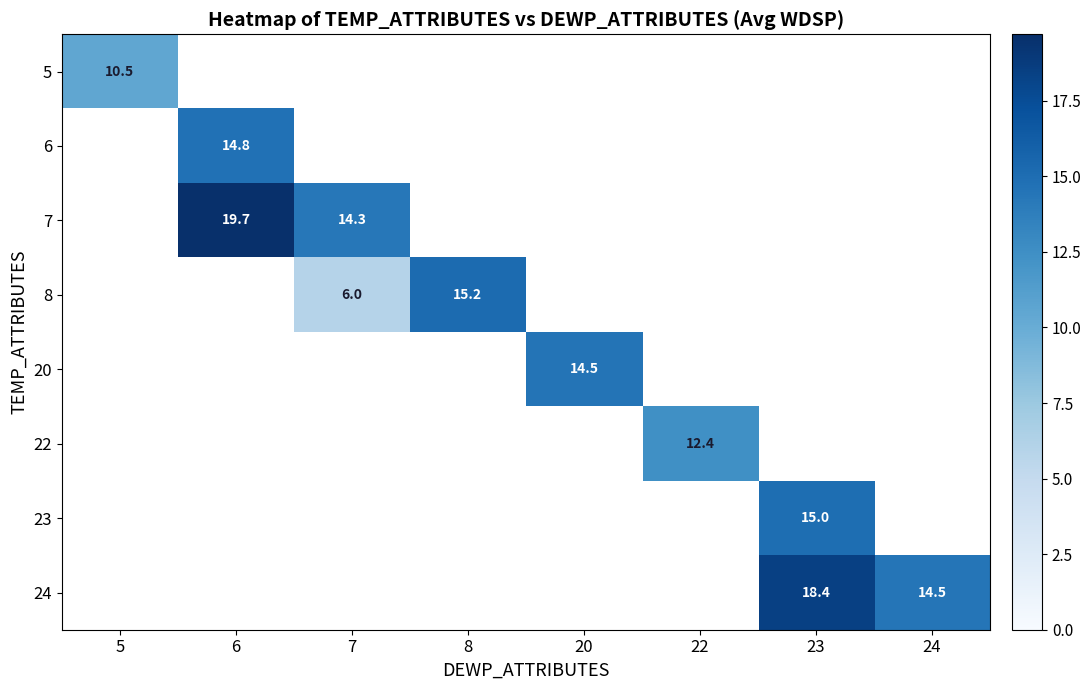

Between 20 and 8, which is larger?

8